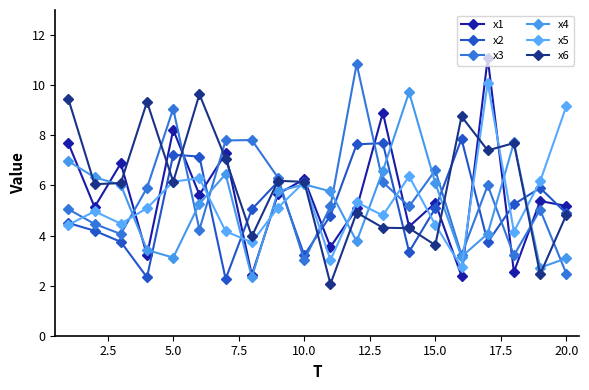

How many data points does each series have?

20